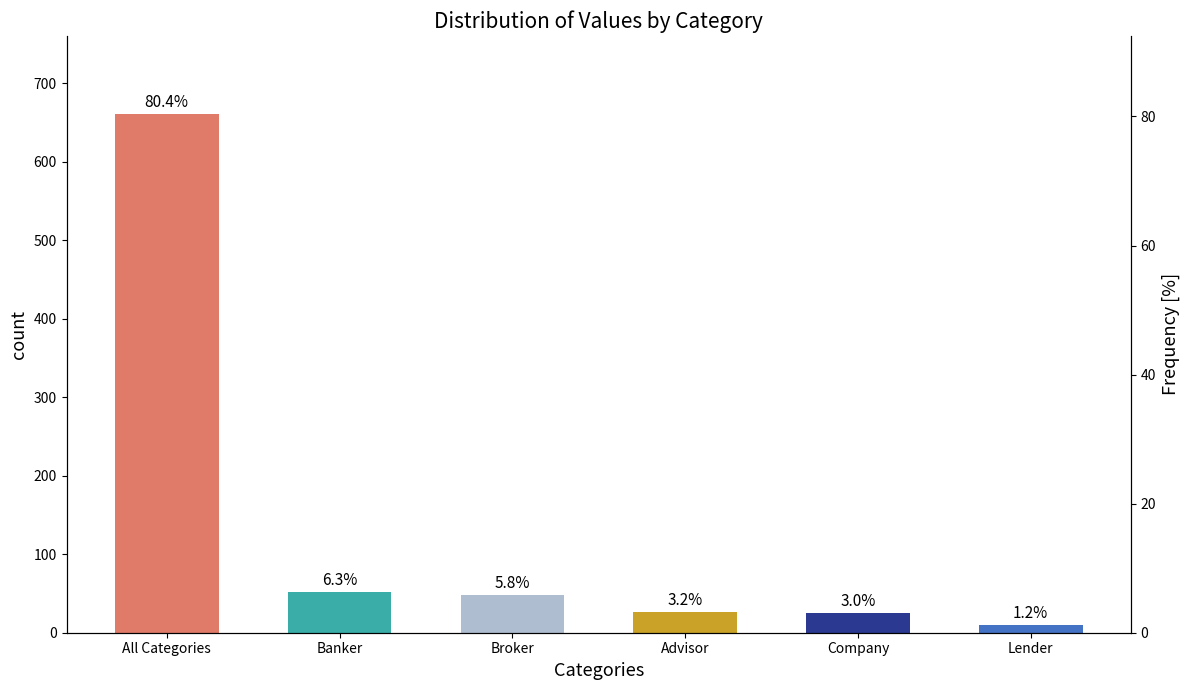

What position from the right is Broker?

4